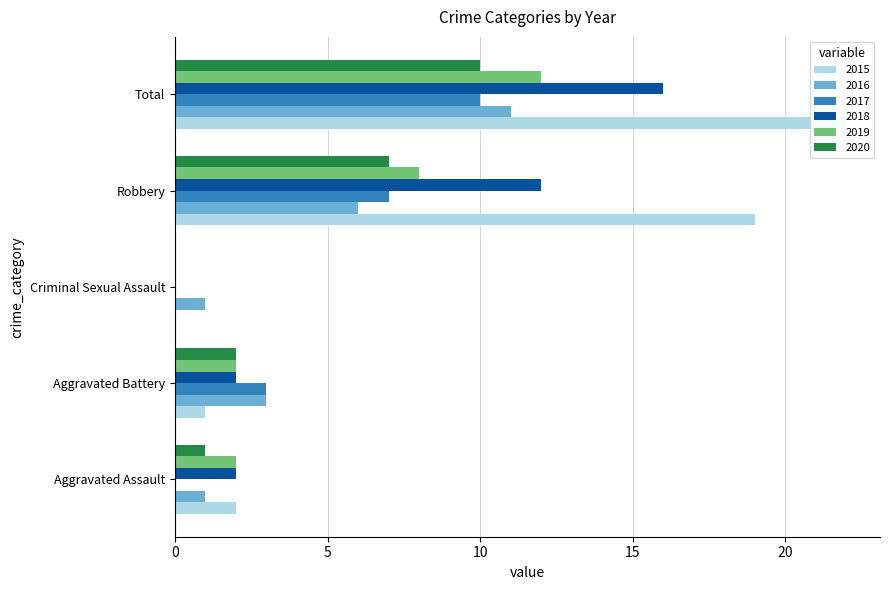

The value of 2017 at Criminal Sexual Assault is -7. True or false?

False